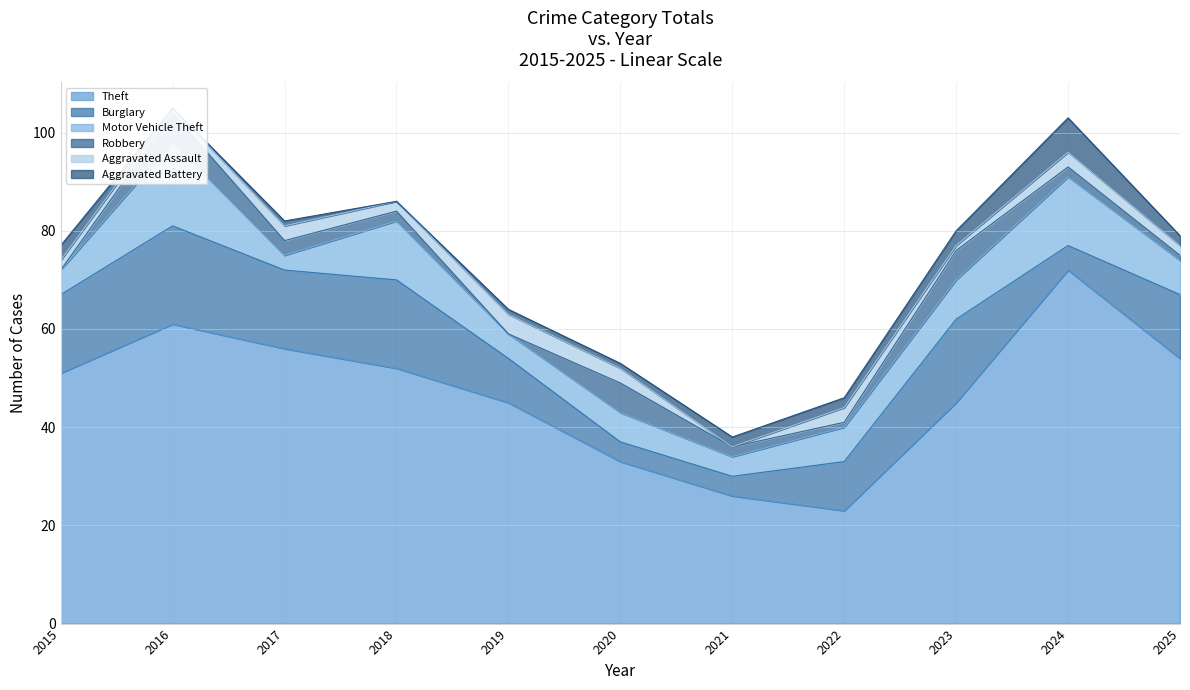

What is the total value across all series at 2025?

79